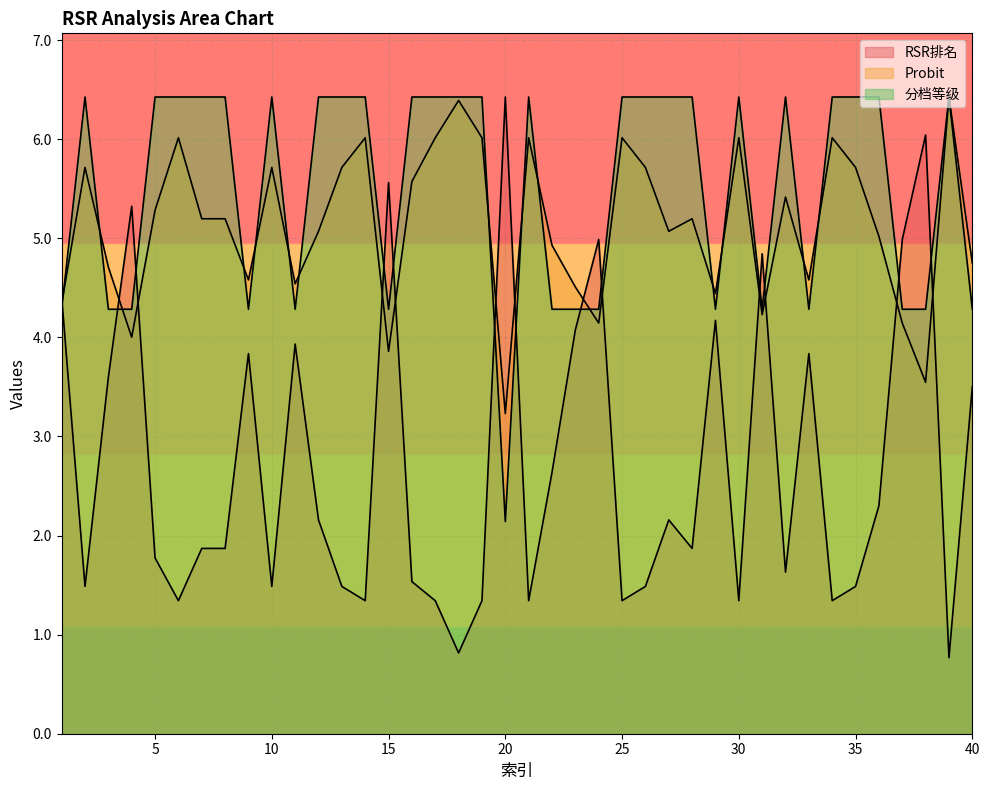

Reading left to right, list all the values displayed in this chart.

RSR排名: 4.4	1.5	3.6	5.3	1.8	1.3	1.9	1.9	3.8	1.5	3.9	2.2	1.5	1.3	5.6	1.5	1.3	0.8	1.3	6.4	1.3	2.6	4.1	5.0	1.3	1.5	2.2	1.9	4.2	1.3	4.8	1.6	3.8	1.3	1.5	2.3	5.0	6.0	0.8	3.5
Probit: 4.3	5.7	4.7	4.0	5.3	6.0	5.2	5.2	4.6	5.7	4.5	5.1	5.7	6.0	3.9	5.6	6.0	6.4	6.0	3.2	6.0	4.9	4.5	4.1	6.0	5.7	5.1	5.2	4.4	6.0	4.2	5.4	4.6	6.0	5.7	5.0	4.1	3.5	6.4	4.7
分档等级: 4.3	6.4	4.3	4.3	6.4	6.4	6.4	6.4	4.3	6.4	4.3	6.4	6.4	6.4	4.3	6.4	6.4	6.4	6.4	2.1	6.4	4.3	4.3	4.3	6.4	6.4	6.4	6.4	4.3	6.4	4.3	6.4	4.3	6.4	6.4	6.4	4.3	4.3	6.4	4.3